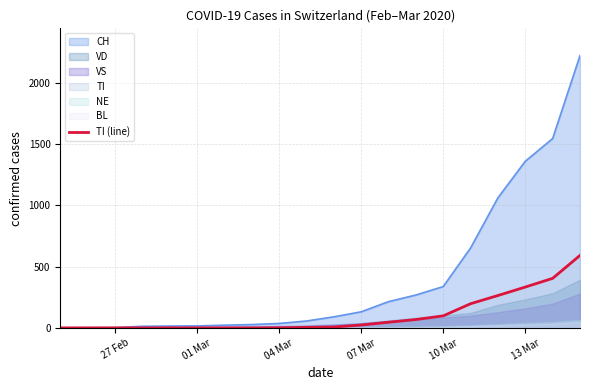

What is the highest value of the TI (line) series?

591